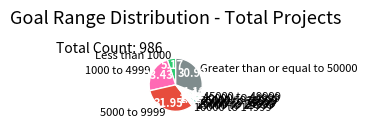

True or false: 20000 to 24999 accounts for 1% of the total.

True